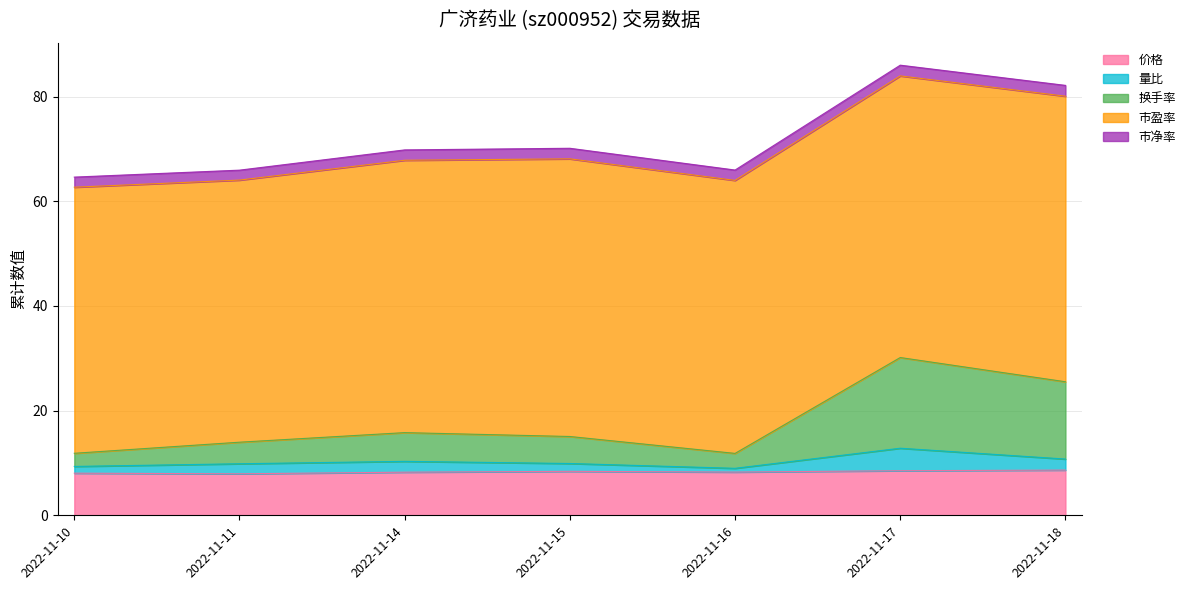

True or false: 量比 has more than 0 points higher than both neighbors.

True